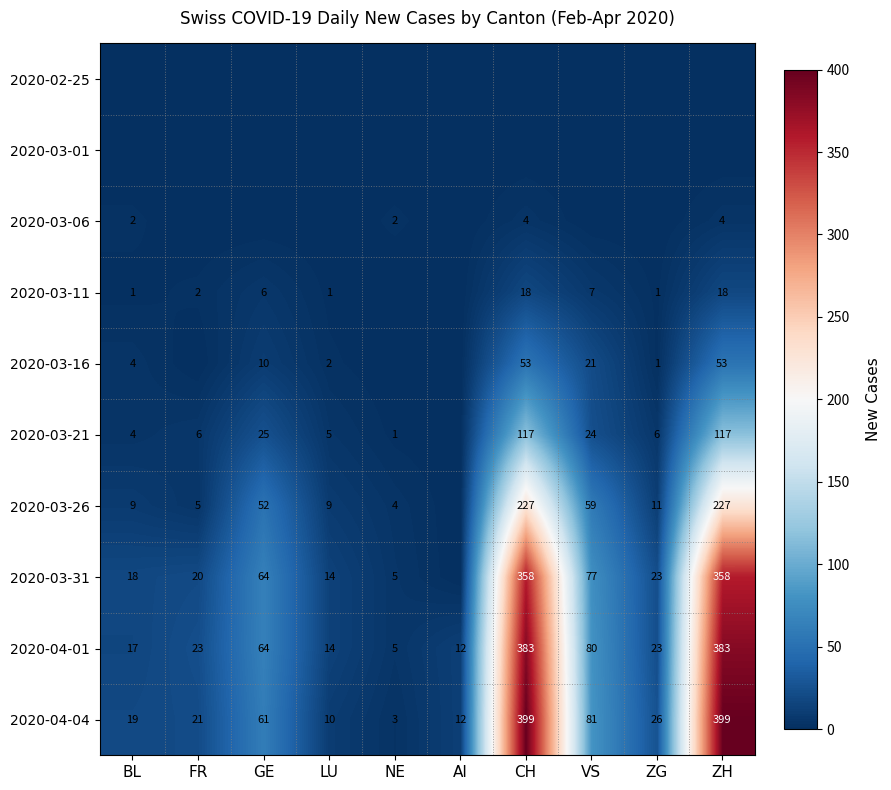

At how many categories does at least one series exceed 253?

2